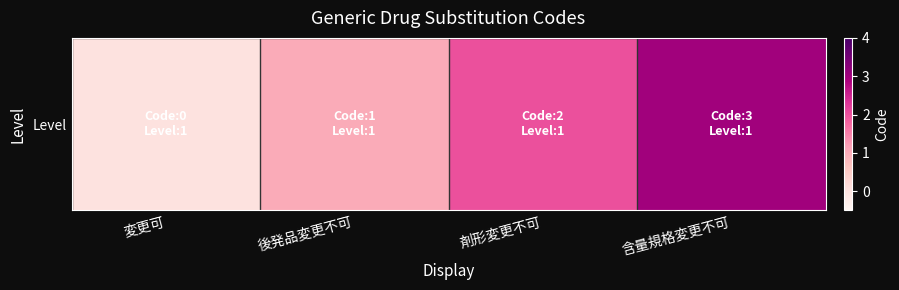

The value at 後発品変更不可 is 0. True or false?

False